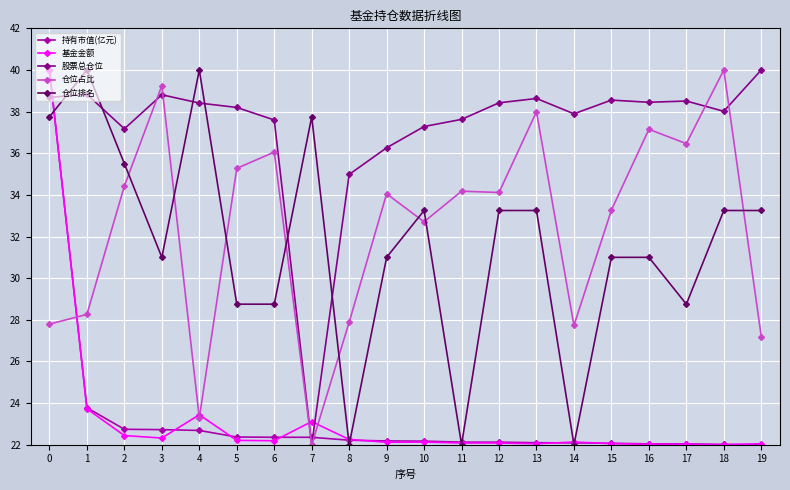

Which series has the largest total across all categories?

股票总仓位